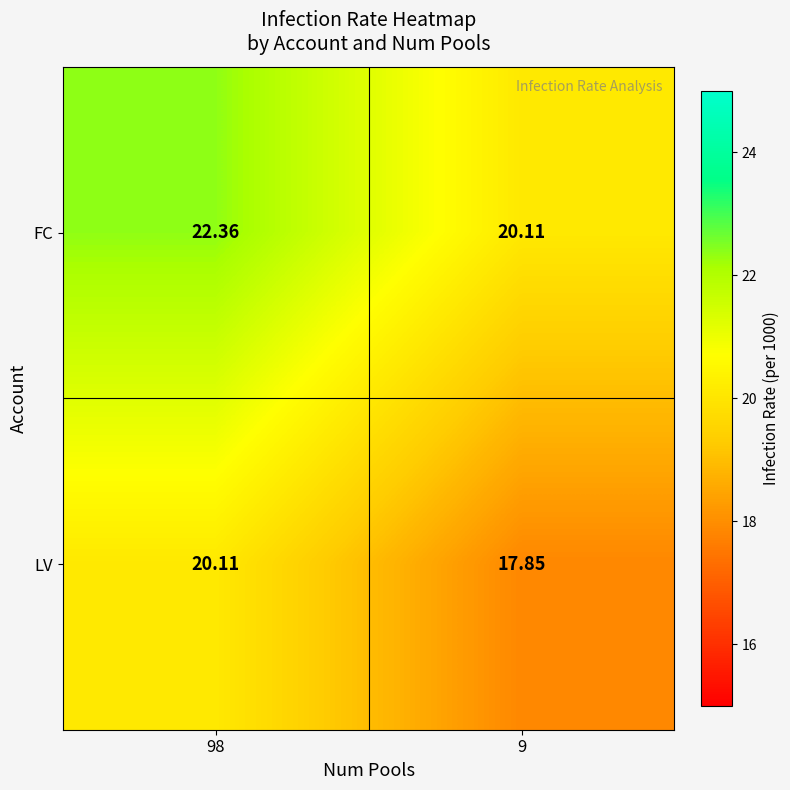

Which series has the widest spread of values?

LV